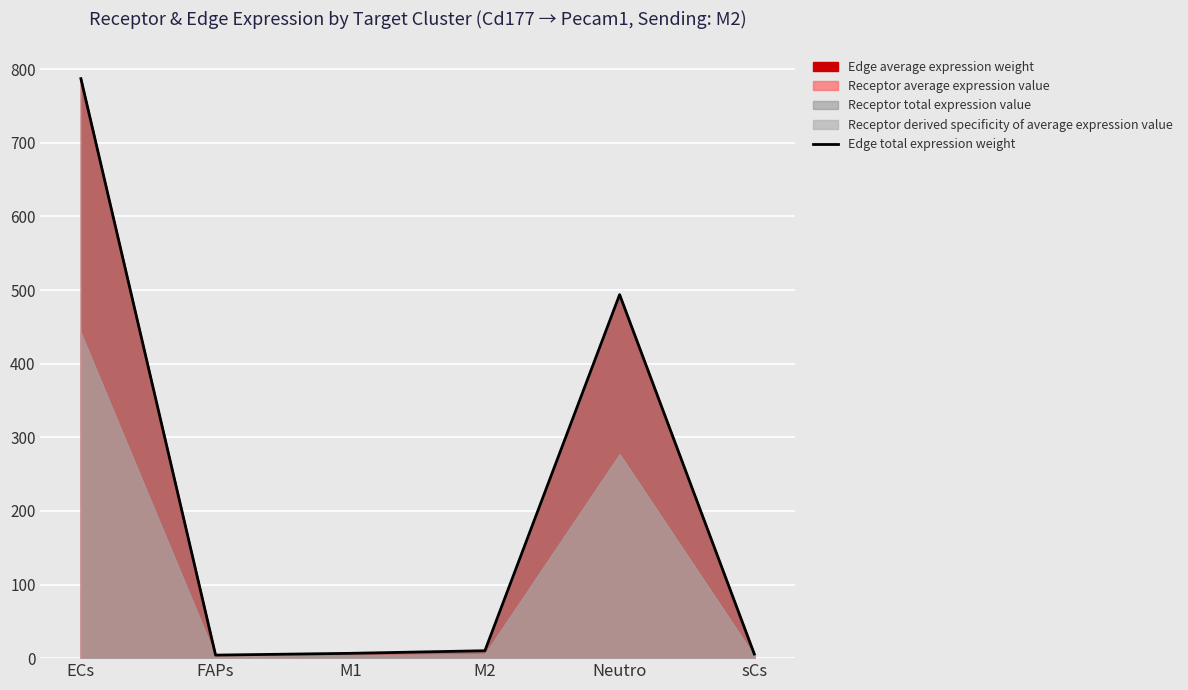

Is it true that the value at Neutro is 296.0?

False